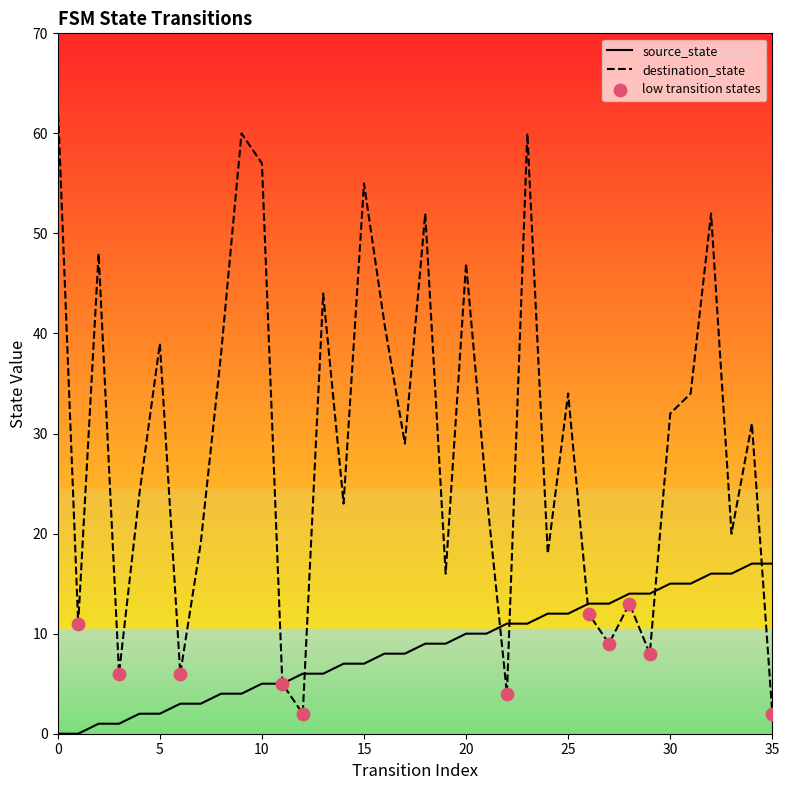

Which series has the largest total across all categories?

destination_state